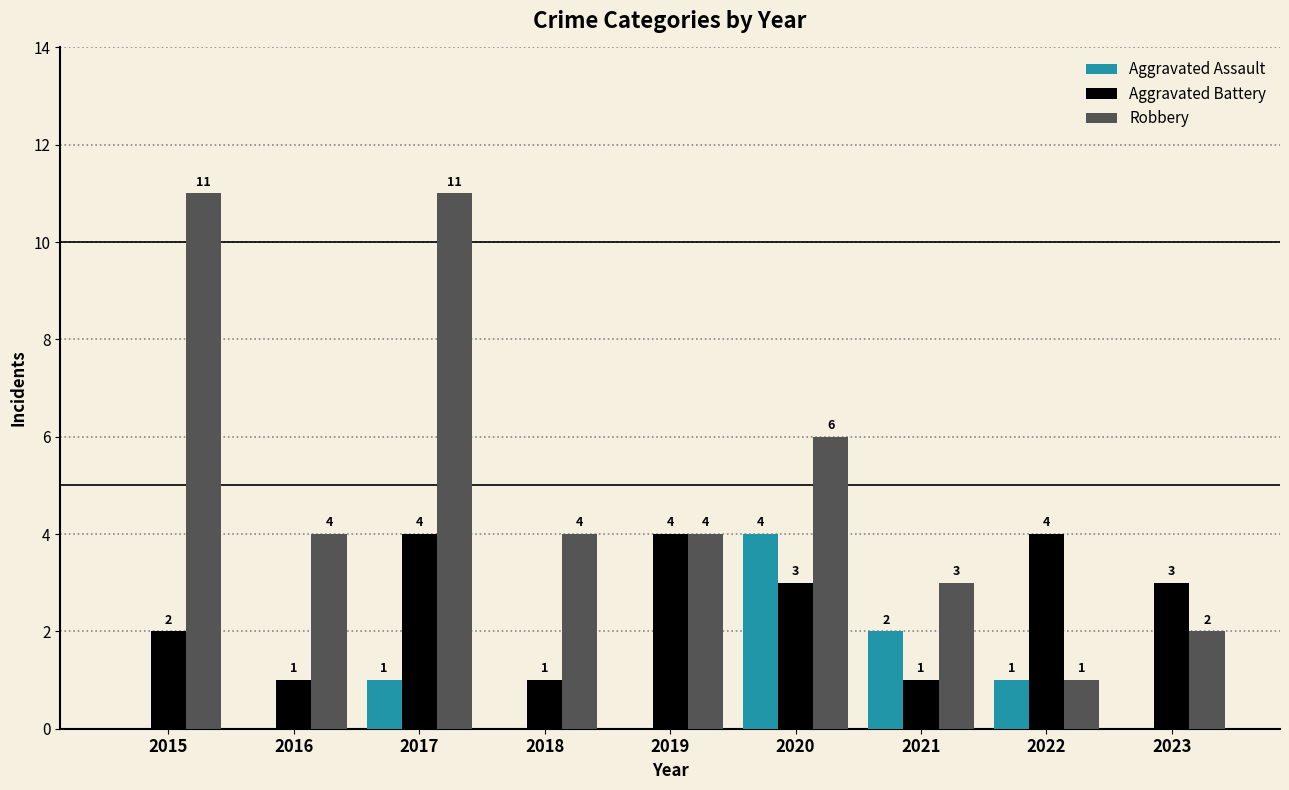

Which series has the largest total across all categories?

Robbery